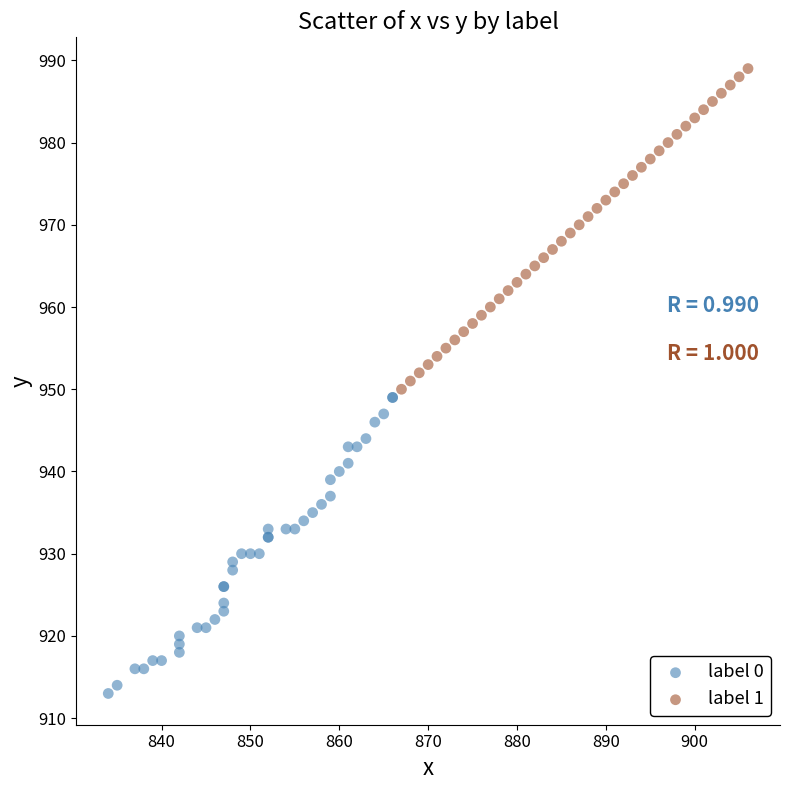

What are all the series names shown in the legend?

label 0, label 1